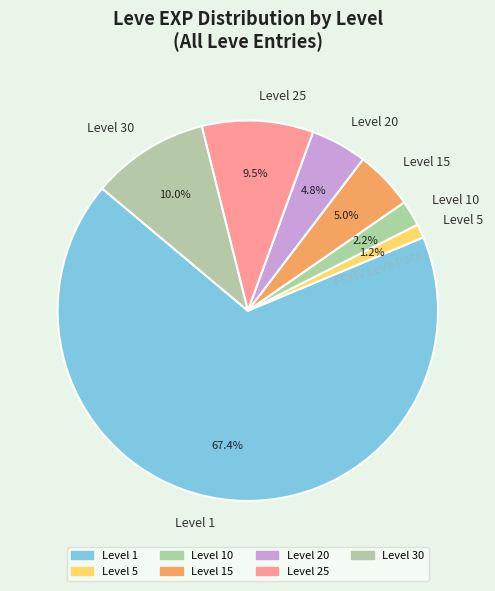

What is the total percentage of Level 30 and Level 20?

14.8%